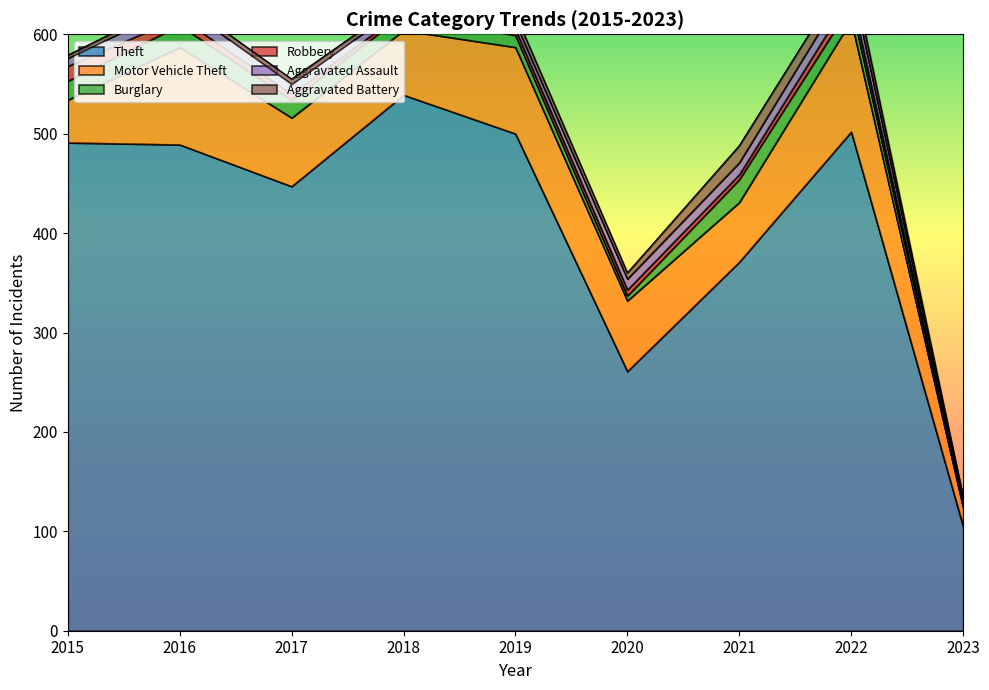

True or false: Burglary and Robbery intersect in this chart.

True